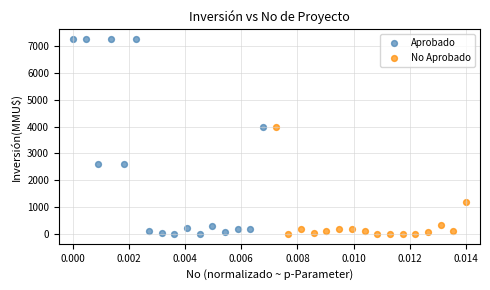

What are all the series names shown in the legend?

Aprobado, No Aprobado